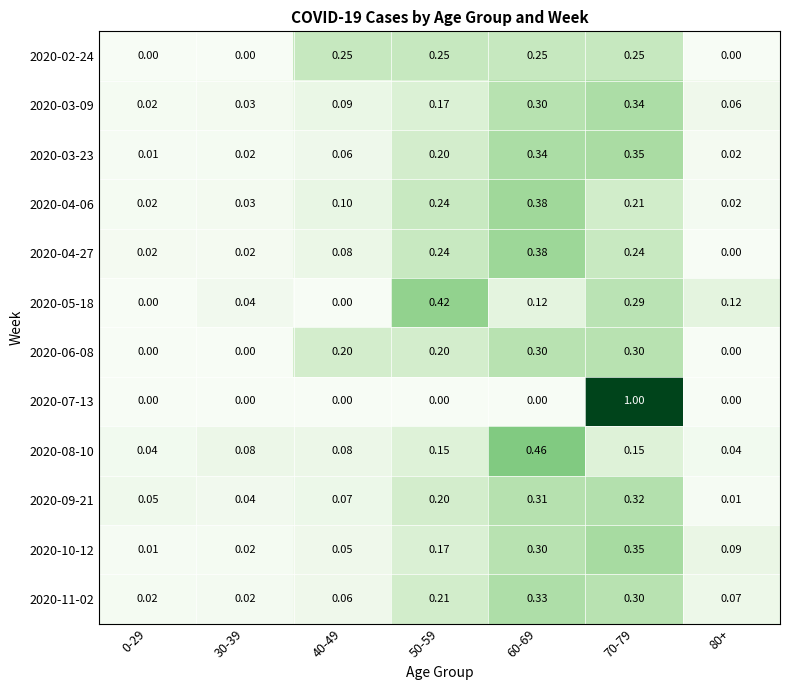

At how many categories does at least one series exceed 0?

7